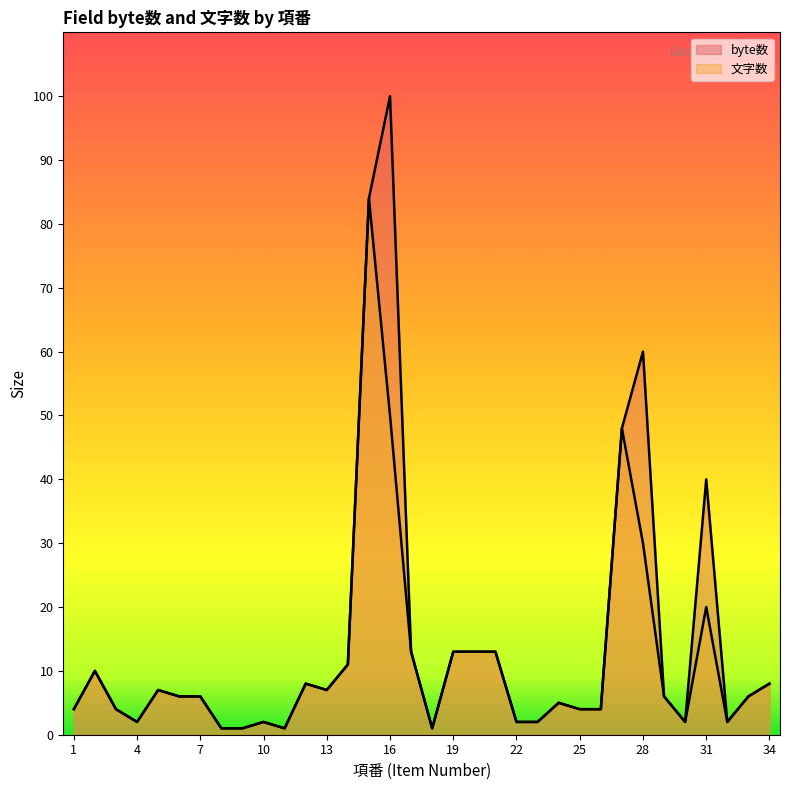

Reading right to left, transcribe all the data shown in this chart.

byte数: 34=8	33=6	32=2	31=40	30=2	29=6	28=60	27=48	26=4	25=4	24=5	23=2	22=2	21=13	20=13	19=13	18=1	17=13	16=100	15=84	14=11	13=7	12=8	11=1	10=2	9=1	8=1	7=6	6=6	5=7	4=2	3=4	2=10	1=4
文字数: 34=8	33=6	32=2	31=20	30=2	29=6	28=30	27=48	26=4	25=4	24=5	23=2	22=2	21=13	20=13	19=13	18=1	17=13	16=50	15=84	14=11	13=7	12=8	11=1	10=2	9=1	8=1	7=6	6=6	5=7	4=2	3=4	2=10	1=4